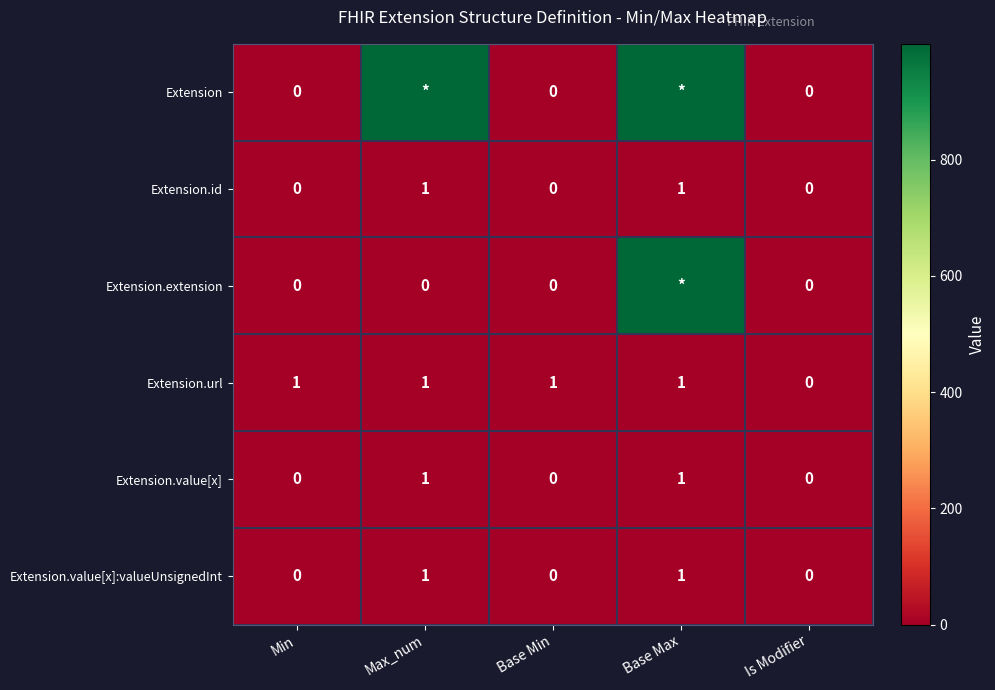

Count the Extension.url values in the range 1 to 2.

4